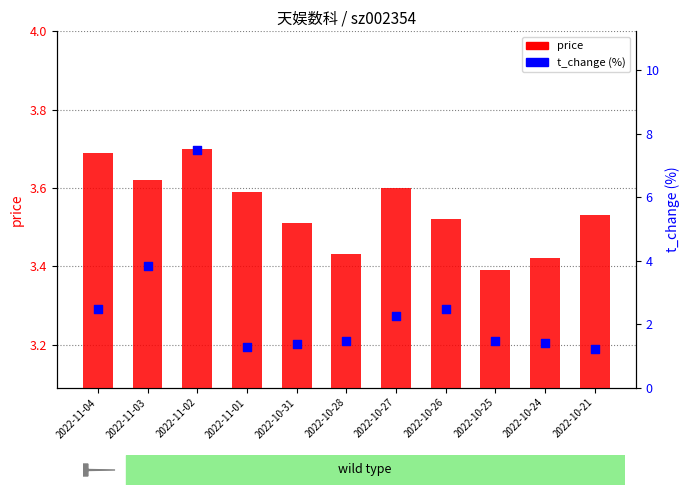

Is the value of t_change at 2022-10-31 greater than the value of price at 2022-10-21?

No